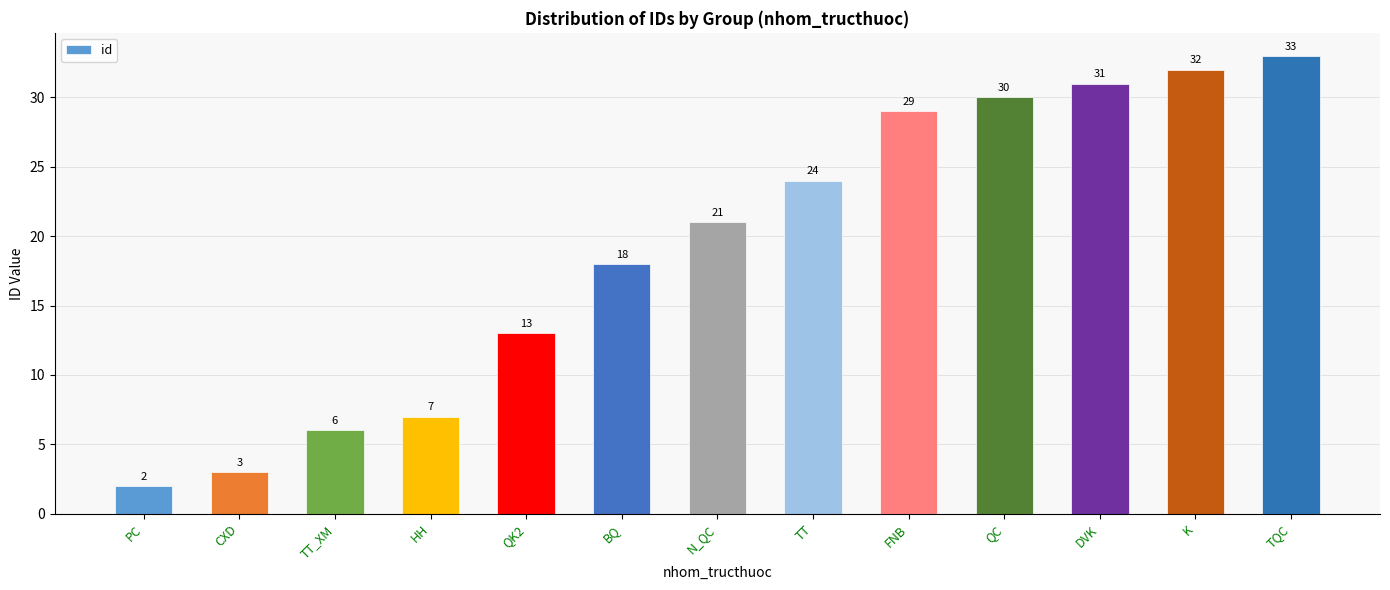

List the labels in order of value, smallest first.

PC, CXD, TT_XM, HH, QK2, BQ, N_QC, TT, FNB, QC, DVK, K, TQC